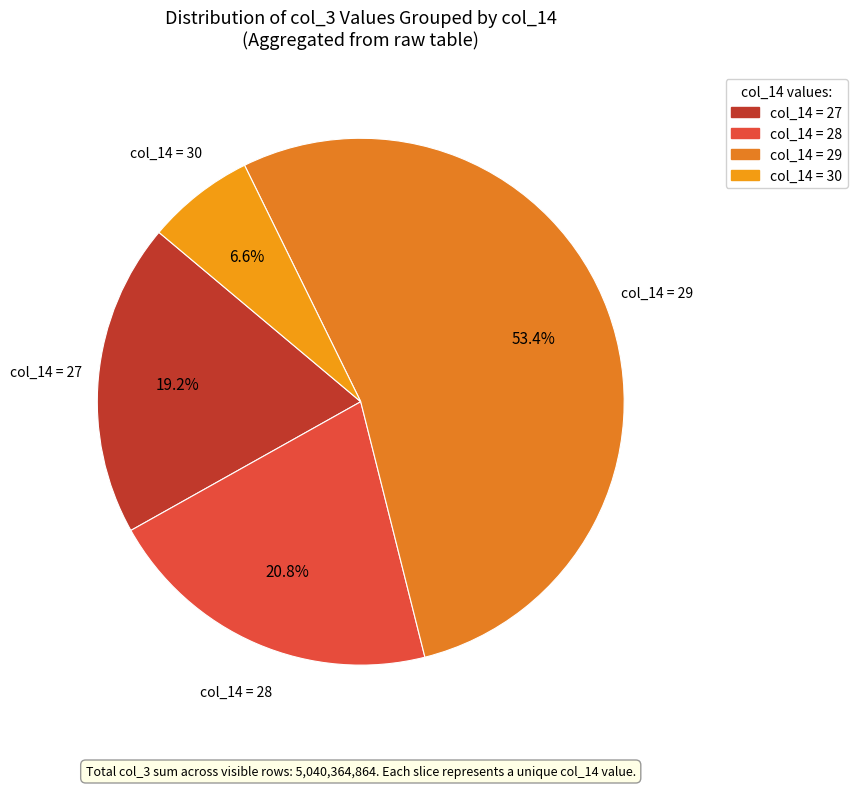

How many segments does this pie chart have?

4